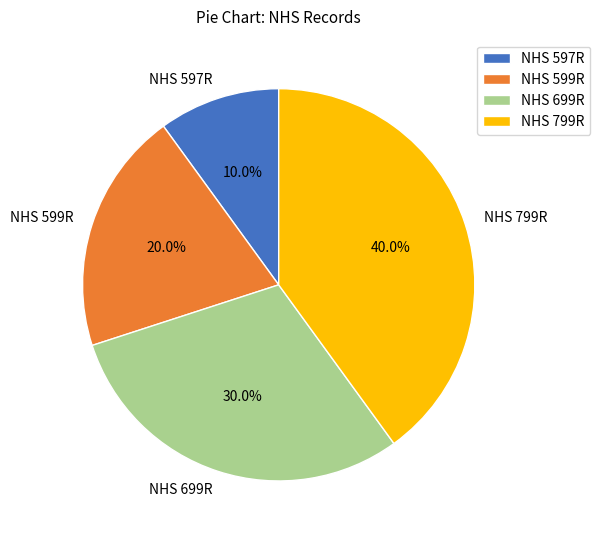

Rank the categories by value from lowest to highest.

NHS 597R, NHS 599R, NHS 699R, NHS 799R